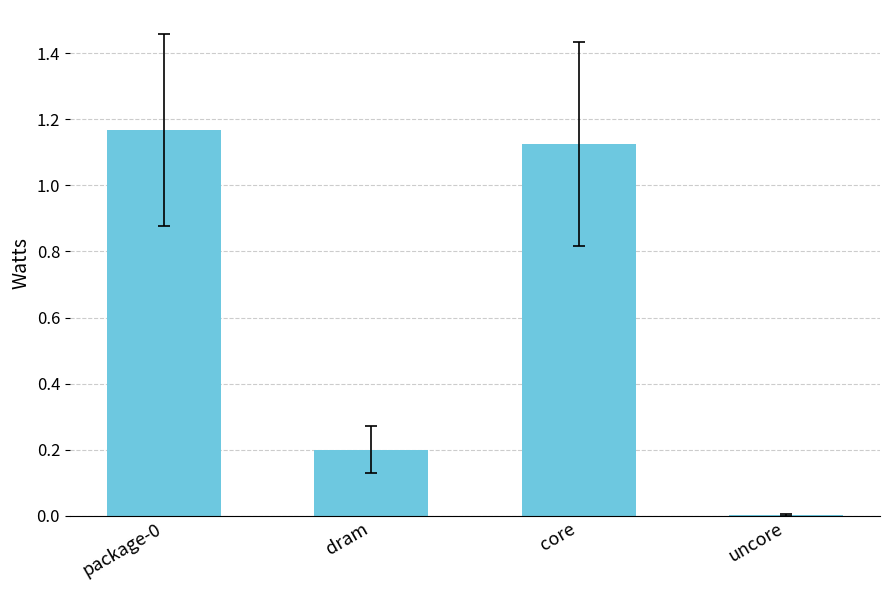

What is the sum of all values?

2.5